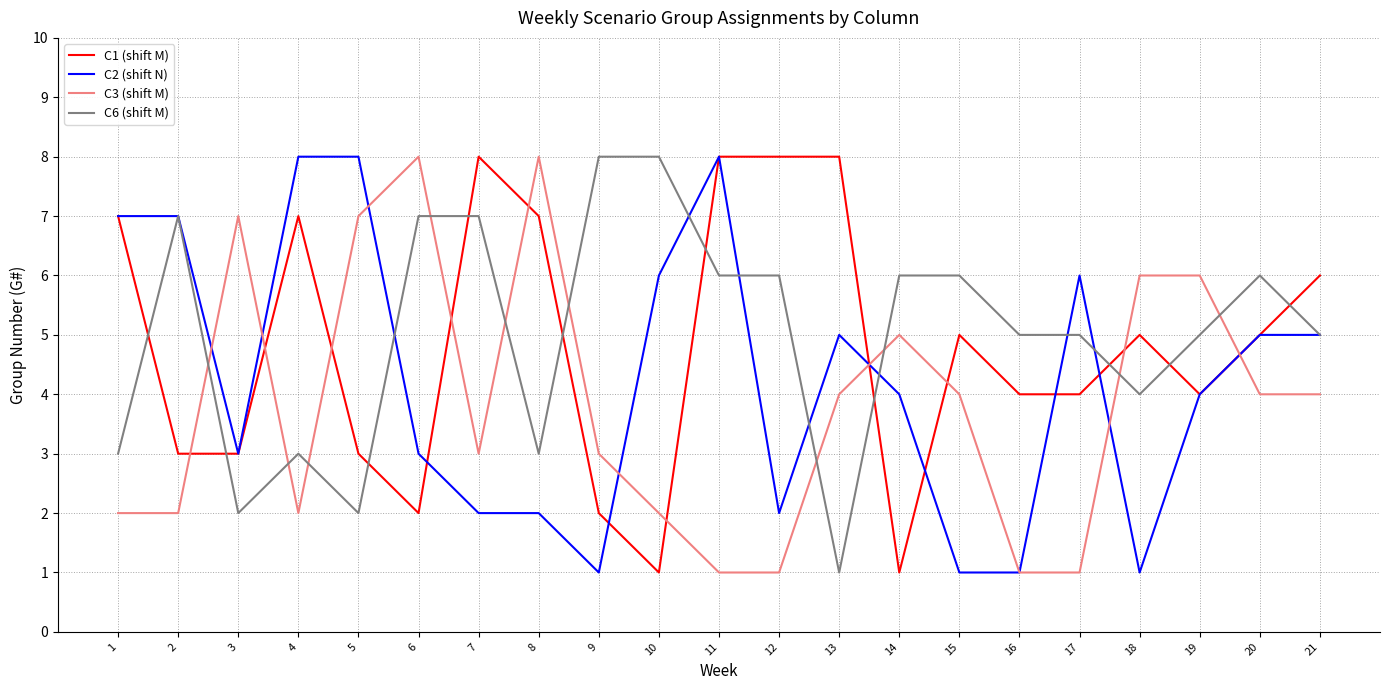

The value of C6 (shift M) at 18 is 5. True or false?

False